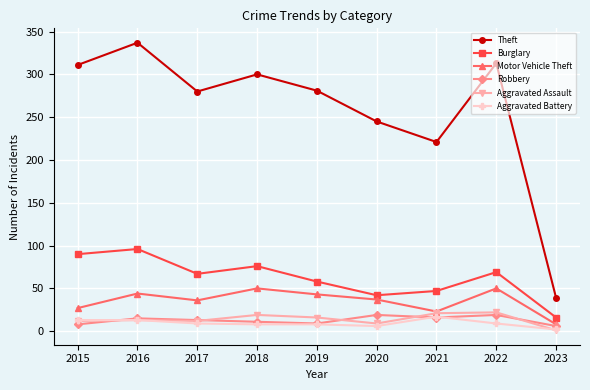

How many data points does each series have?

9